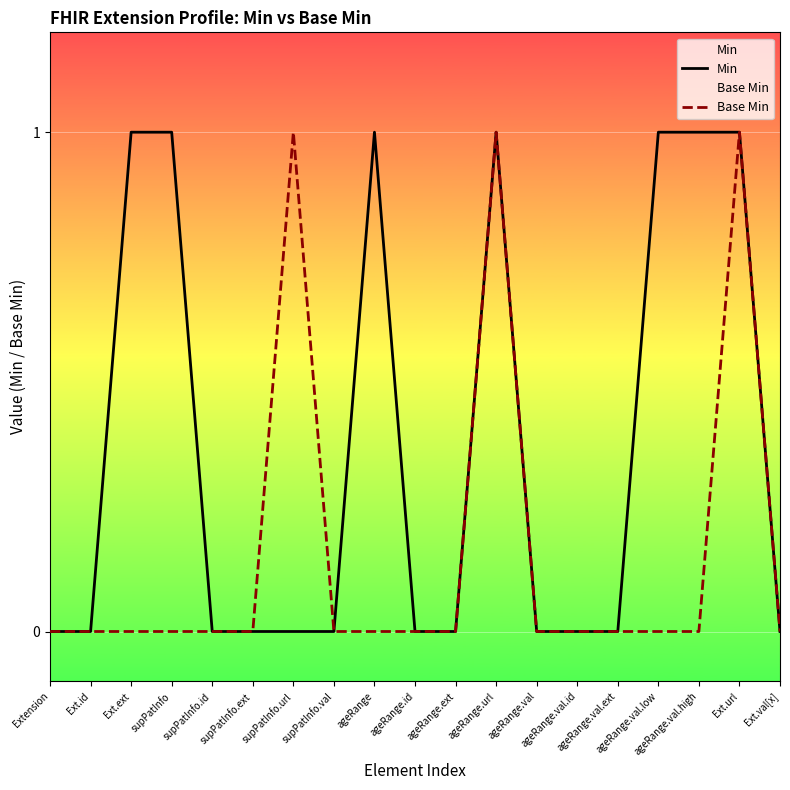

Which series has the largest total across all categories?

Min